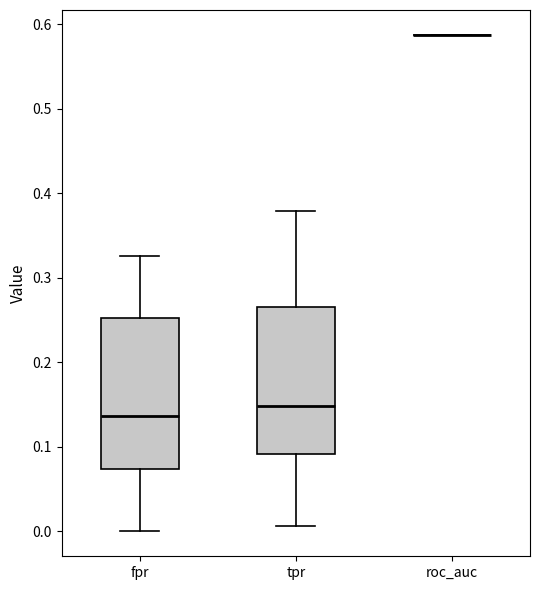

Reading left to right, transcribe this box plot: for each box, give where its median line is, the range the box spans, and where its two whiskers end, as read against the y-axis. The values are not printed on the chart, so give them approximately, as read against the axis.

fpr: median 0.14, box 0.07 to 0.25, whiskers 0.00 to 0.33
tpr: median 0.15, box 0.09 to 0.27, whiskers 0.01 to 0.38
roc_auc: box collapsed to a line at 0.59, whiskers 0.59 to 0.59